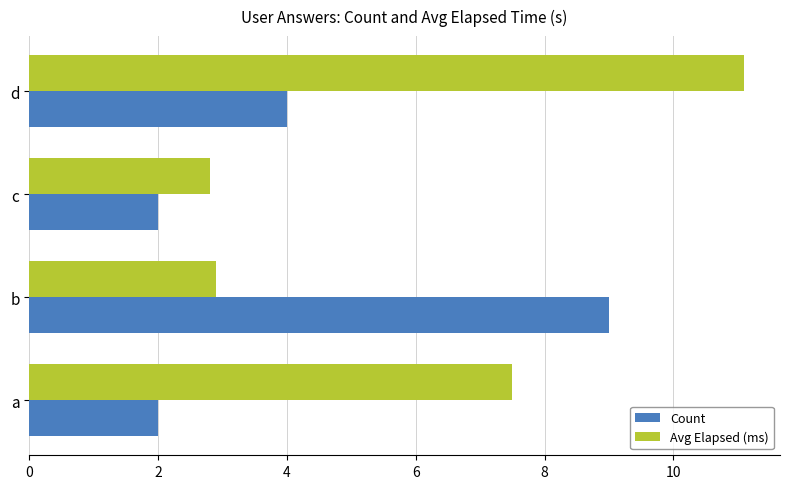

List the labels in order of Avg Elapsed (ms) value, largest first.

d, a, b, c